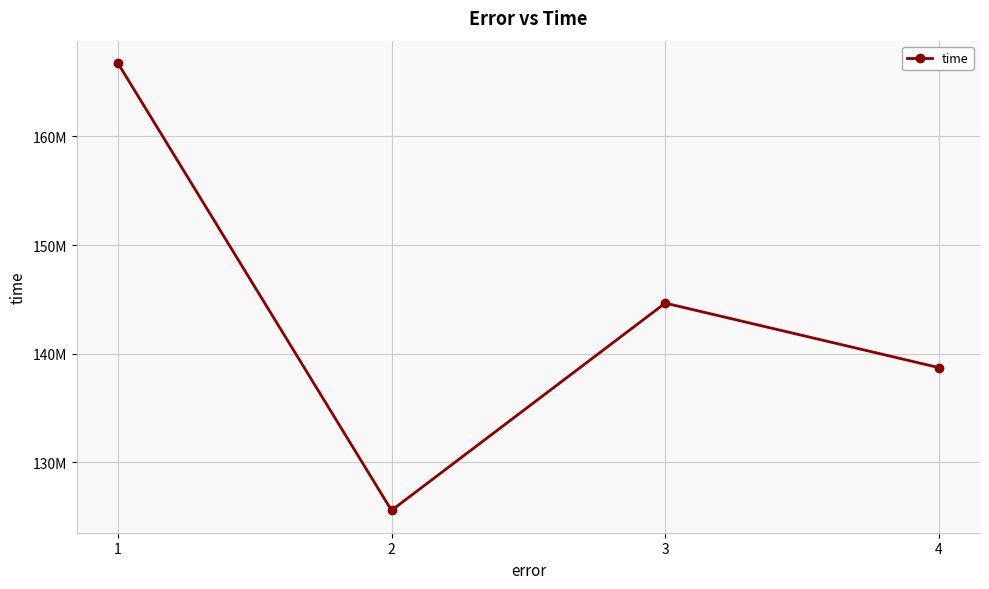

True or false: there are more than 1 points higher than both neighbors.

False